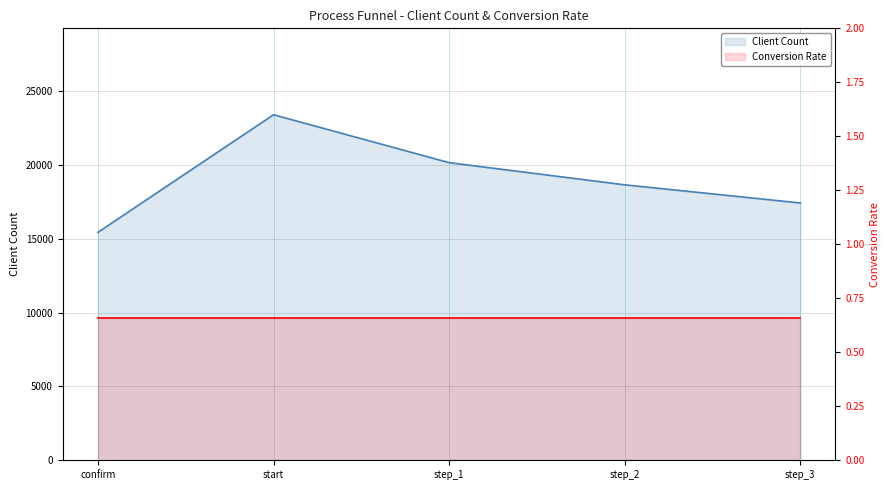

What is the sum of the values at confirm and step_3?

32856